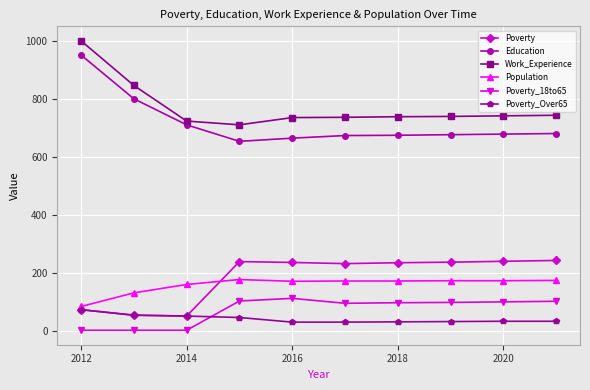

What is the average value of the Poverty_Over65 series?

40